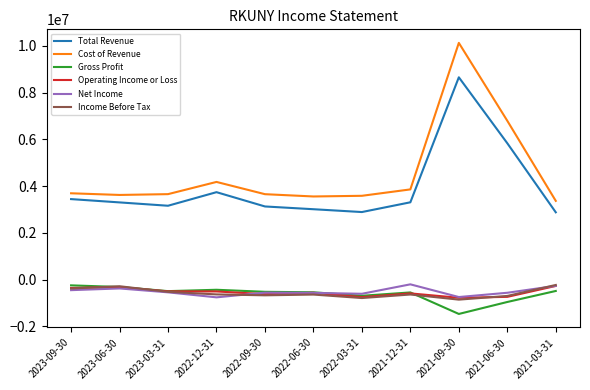

True or false: Gross Profit and Cost of Revenue cross at least once.

False